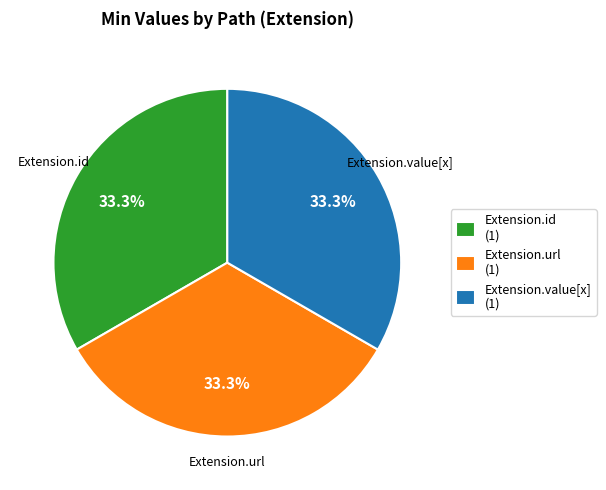

Is there a majority slice in this chart?

No